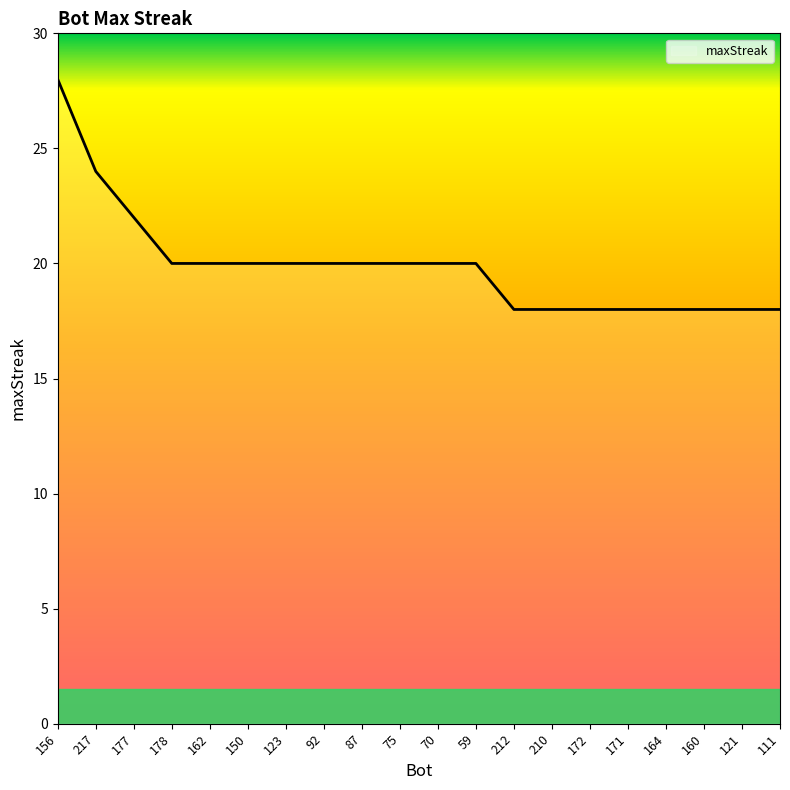

What position from the left is 217?

2